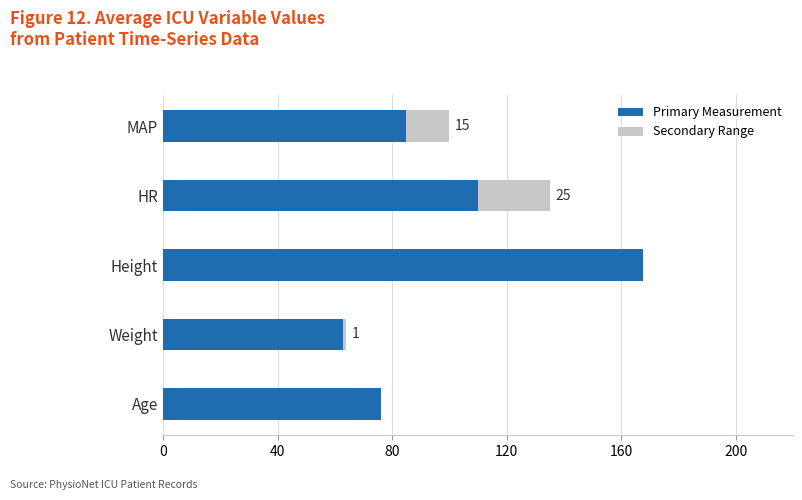

What is the total value across all series at Height?

167.6